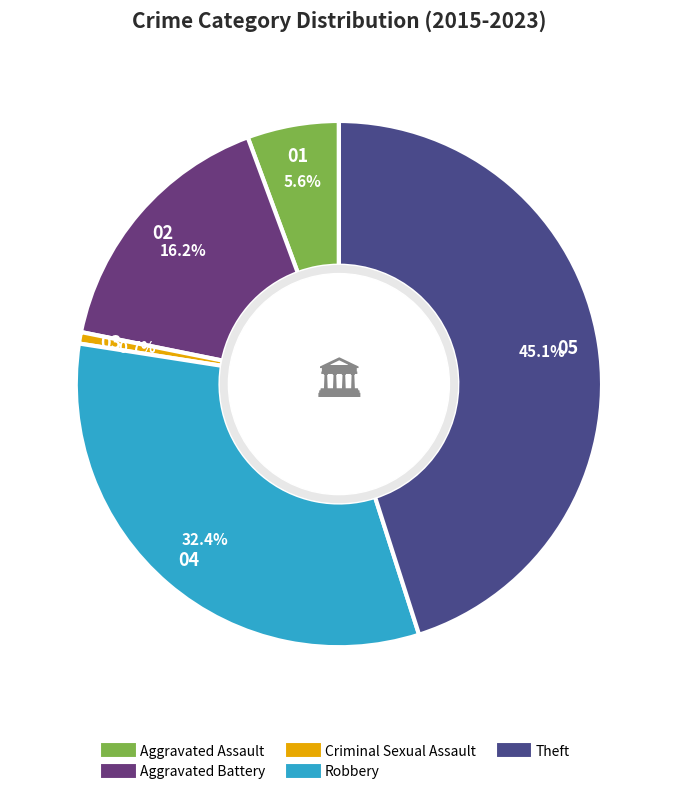

Between Aggravated Battery and Aggravated Assault, which is larger?

Aggravated Battery